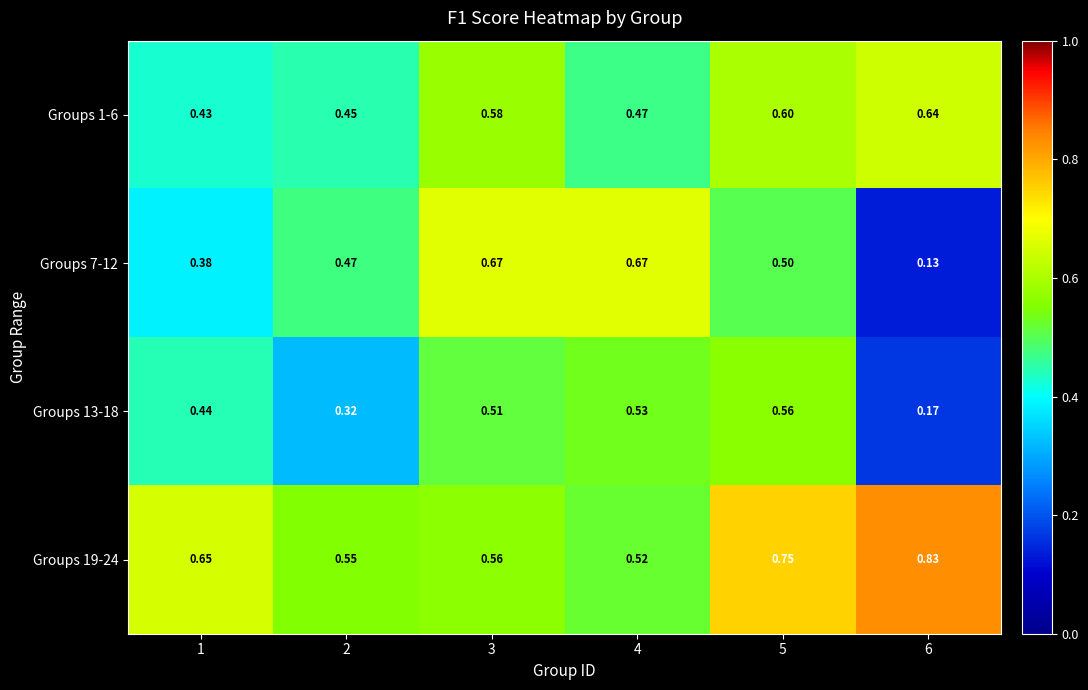

At which category does the chart reach its peak across all series?

6